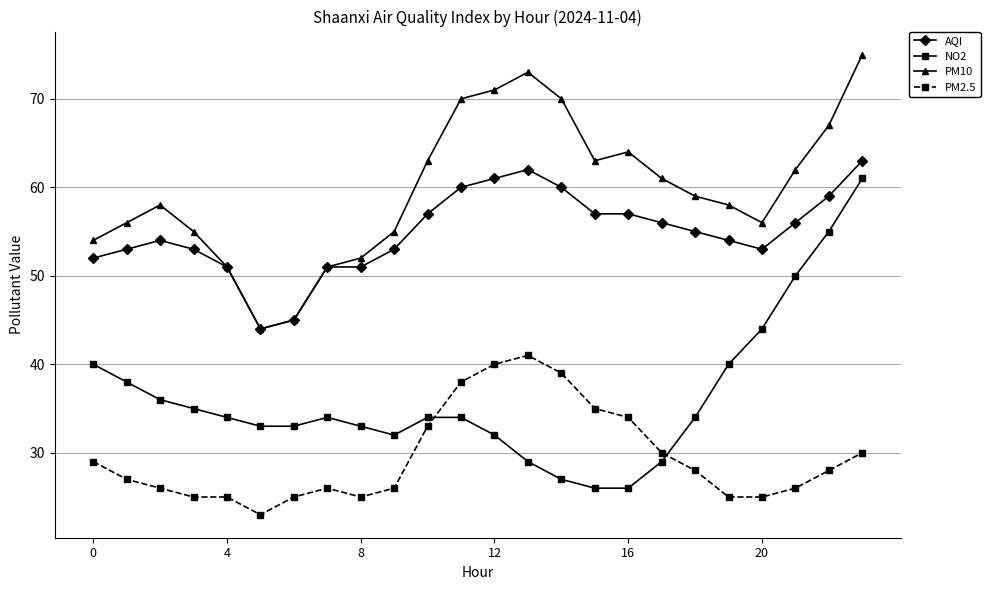

What is the lowest value of the PM2.5 series?

23